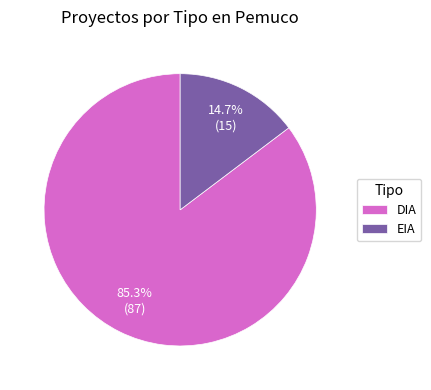

To the nearest percent, what is the difference between the largest and smallest slice percentages?

71%